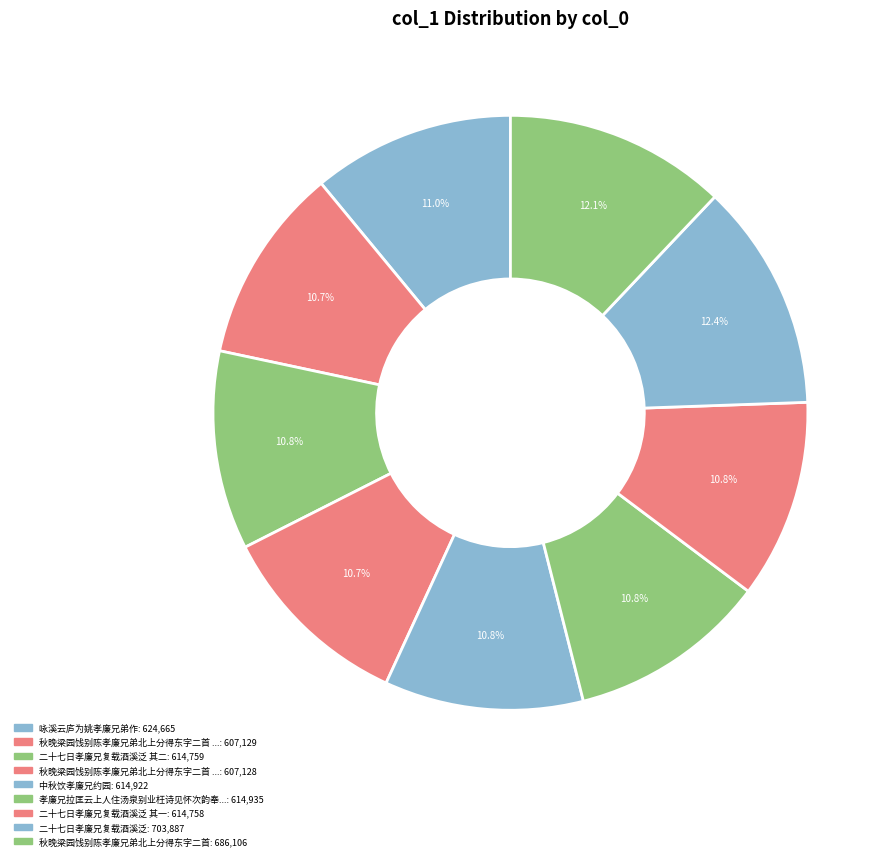

How many slices are in this pie chart?

9